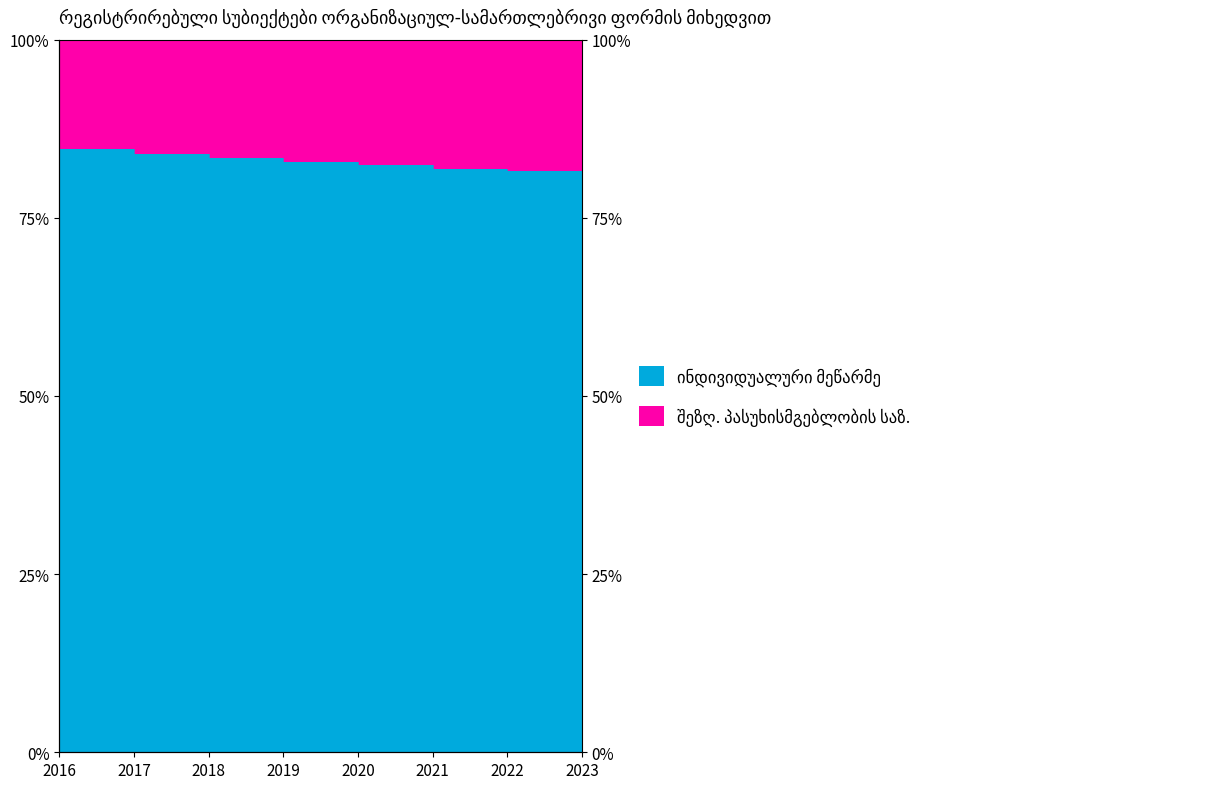

True or false: there are more than 0 points higher than both neighbors.

False